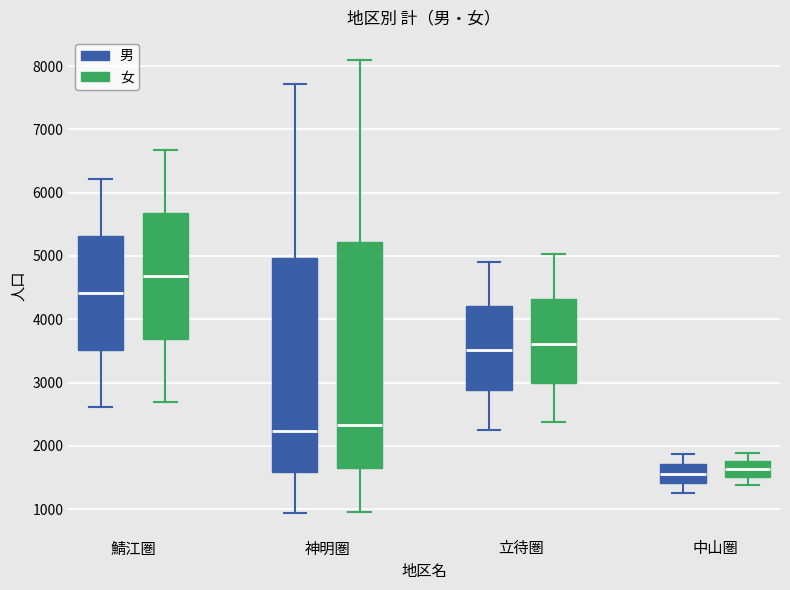

Reading left to right, read every box against the y-axis: the position of its median line, the range the box covers, and the ends of its whiskers. The values are not printed on the chart, so give them approximately, as read against the axis.

鯖江圏 (男): median 4400, box 3500 to 5300, whiskers 2600 to 6200
鯖江圏 (女): median 4700, box 3700 to 5700, whiskers 2700 to 6700
神明圏 (男): median 2200, box 1600 to 5000, whiskers 900 to 7700
神明圏 (女): median 2300, box 1600 to 5200, whiskers 1000 to 8100
立待圏 (男): median 3500, box 2900 to 4200, whiskers 2300 to 4900
立待圏 (女): median 3600, box 3000 to 4300, whiskers 2400 to 5000
中山圏 (男): median 1600, box 1400 to 1700, whiskers 1300 to 1900
中山圏 (女): median 1600, box 1500 to 1800, whiskers 1400 to 1900